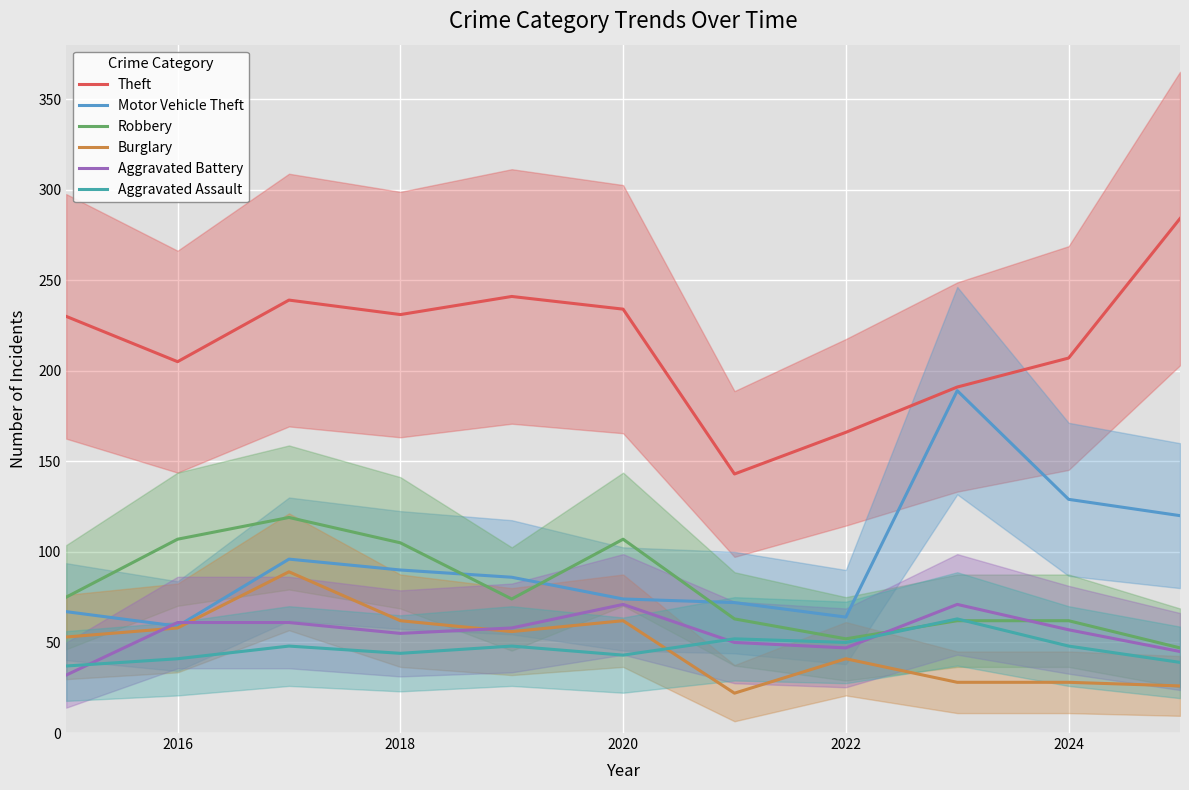

After their last crossing, which series has the higher values: Aggravated Battery or Burglary?

Aggravated Battery